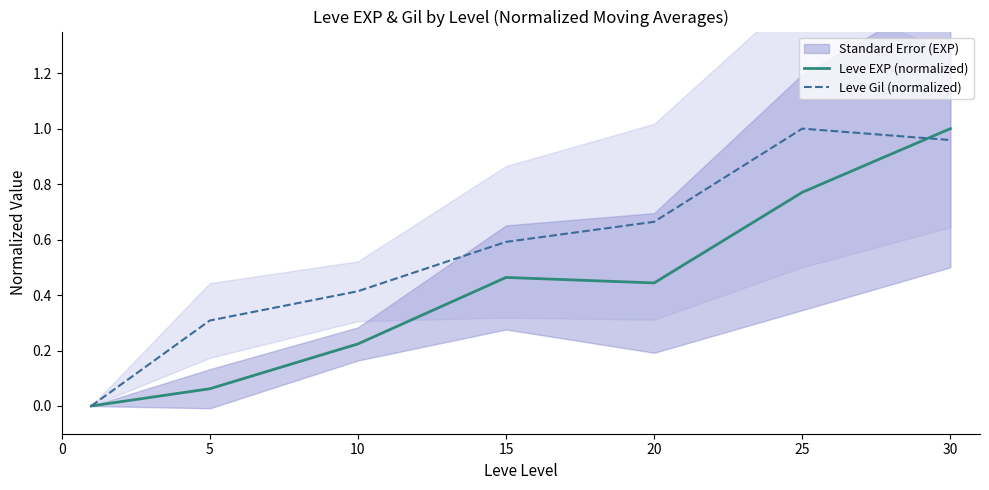

Is the value of Leve EXP (normalized) at 15 greater than the value of Leve Gil (normalized) at 20?

No